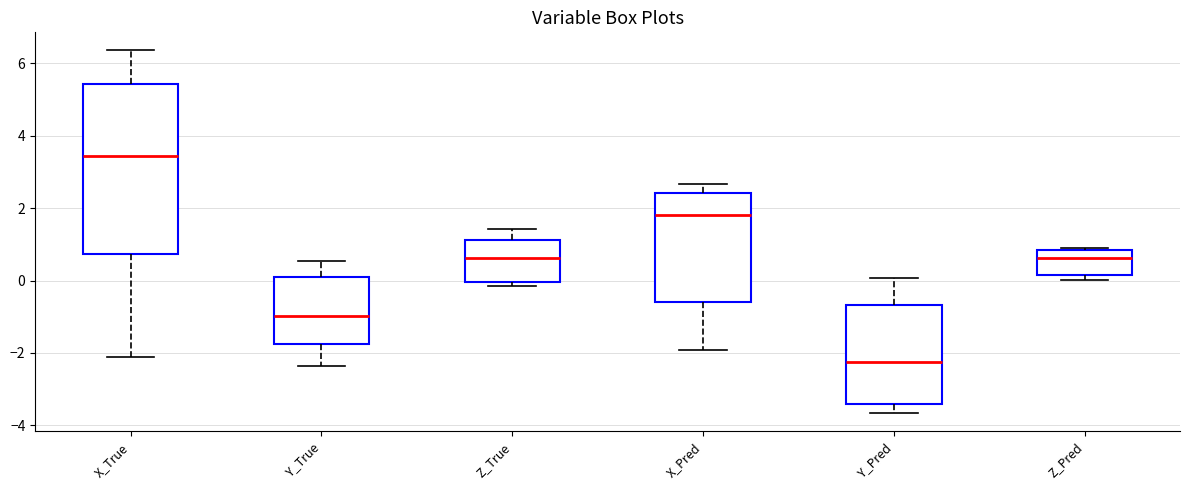

Comparing the boxes themselves (not the whiskers), which one is the tallest?

X_True